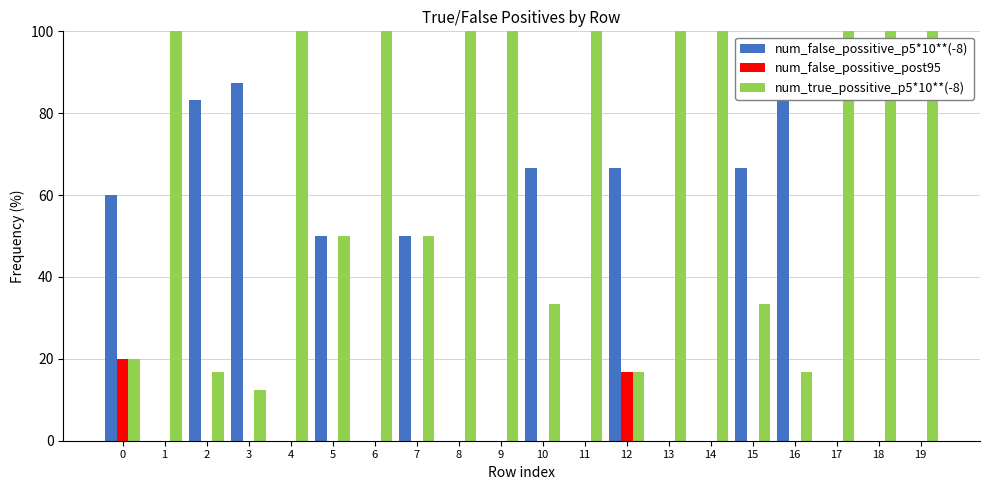

Which series has the largest total across all categories?

num_true_possitive_p5*10**(-8)